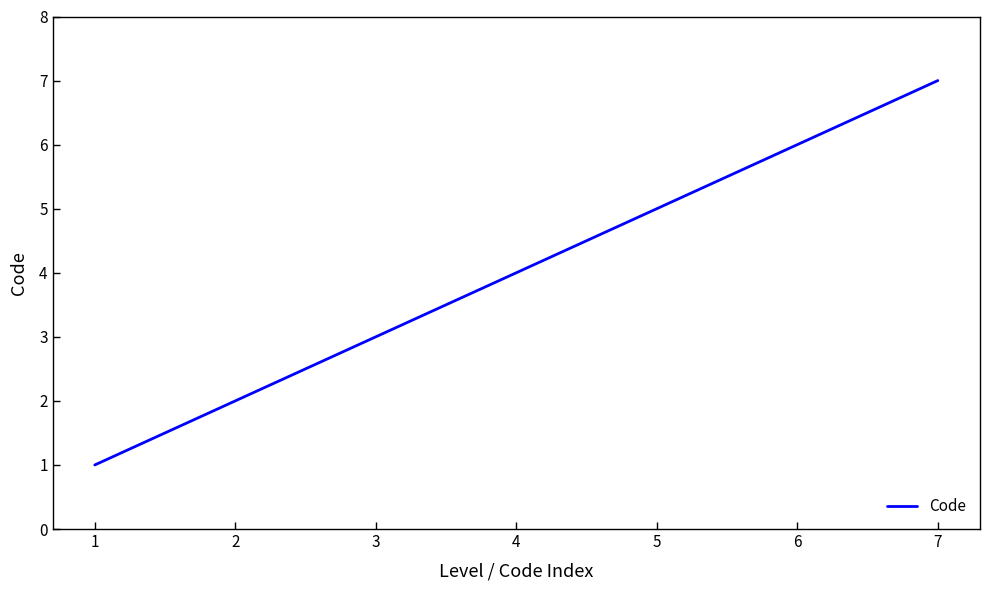

What is the change in value from 3 to 4?

+1